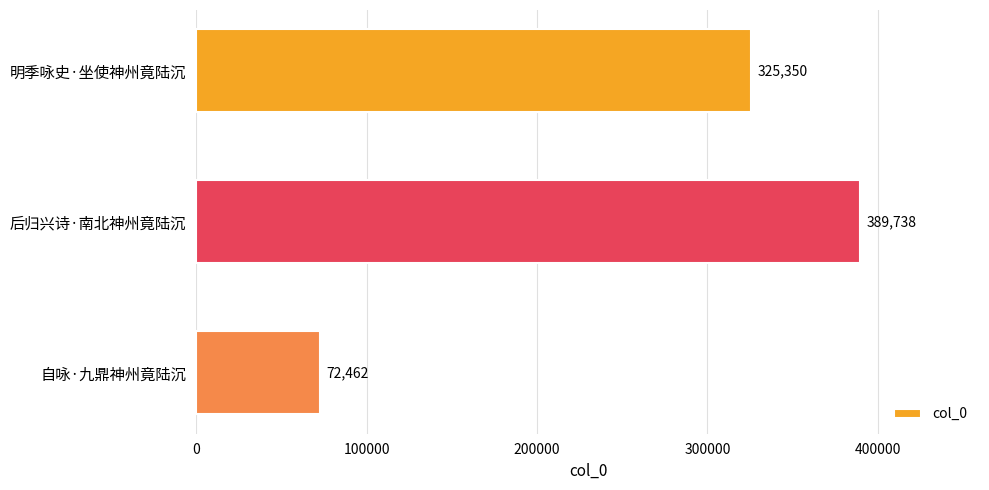

How many values are between 72462 and 389738?

3